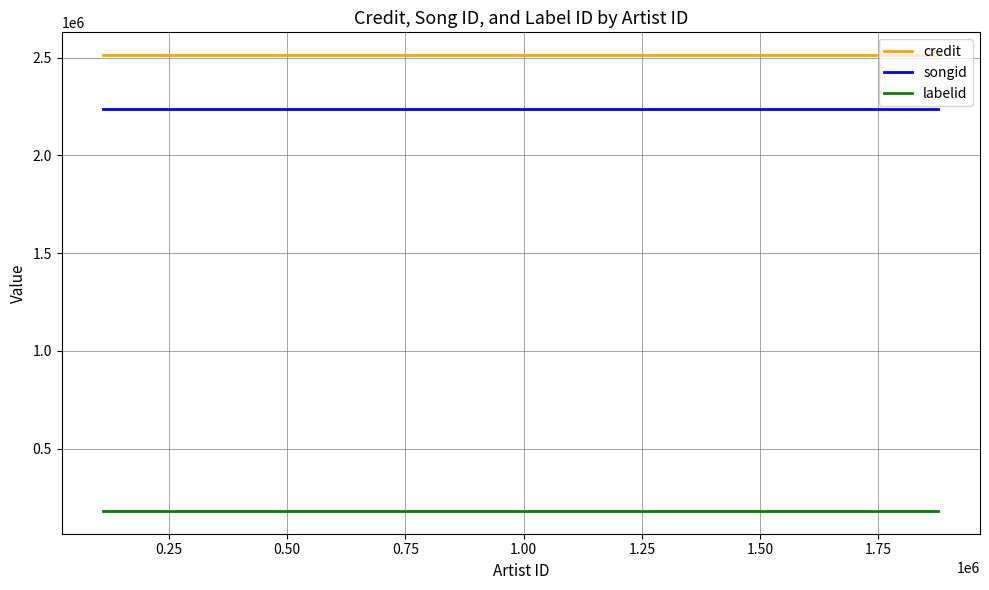

Rank the series by their maximum value, from lowest to highest.

labelid, songid, credit